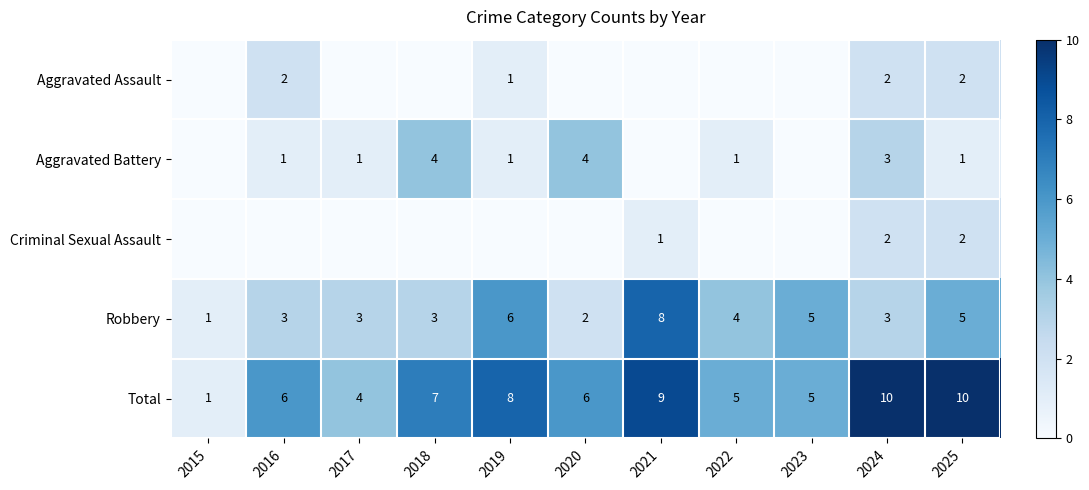

At which label is Robbery closest to 4?

2022